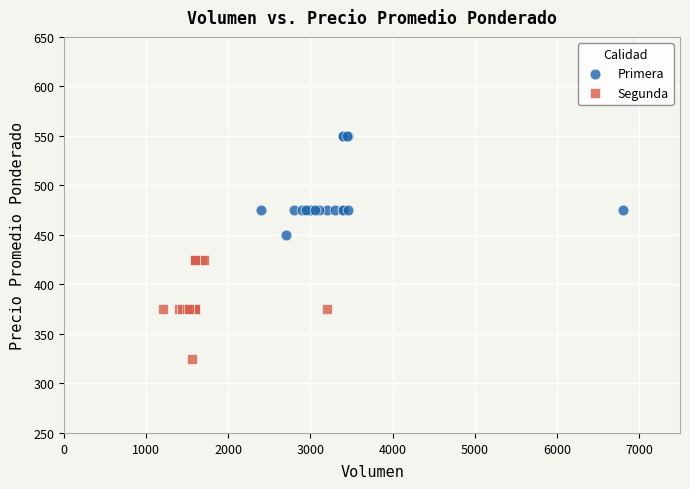

Which series reaches the maximum Y coordinate?

Primera